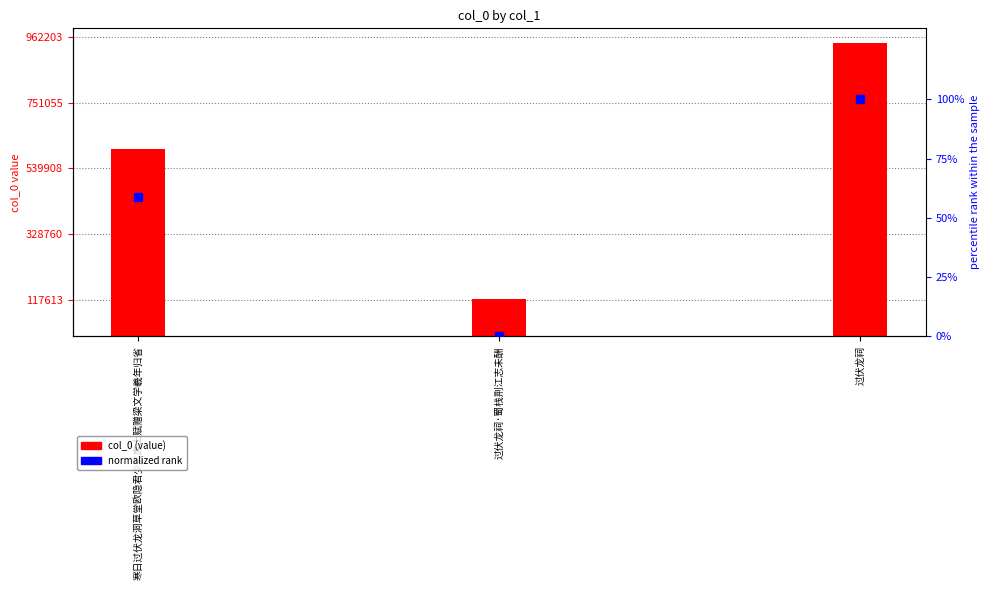

Which series has the largest Y range (max minus min)?

col_0